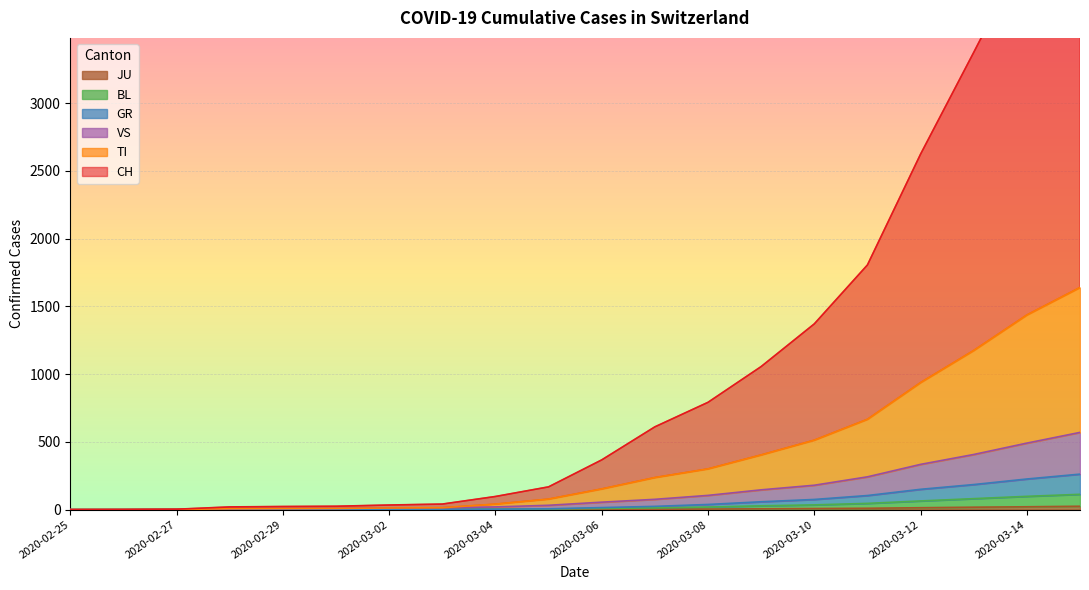

What is the label of the 5th point from the right?

2020-03-11